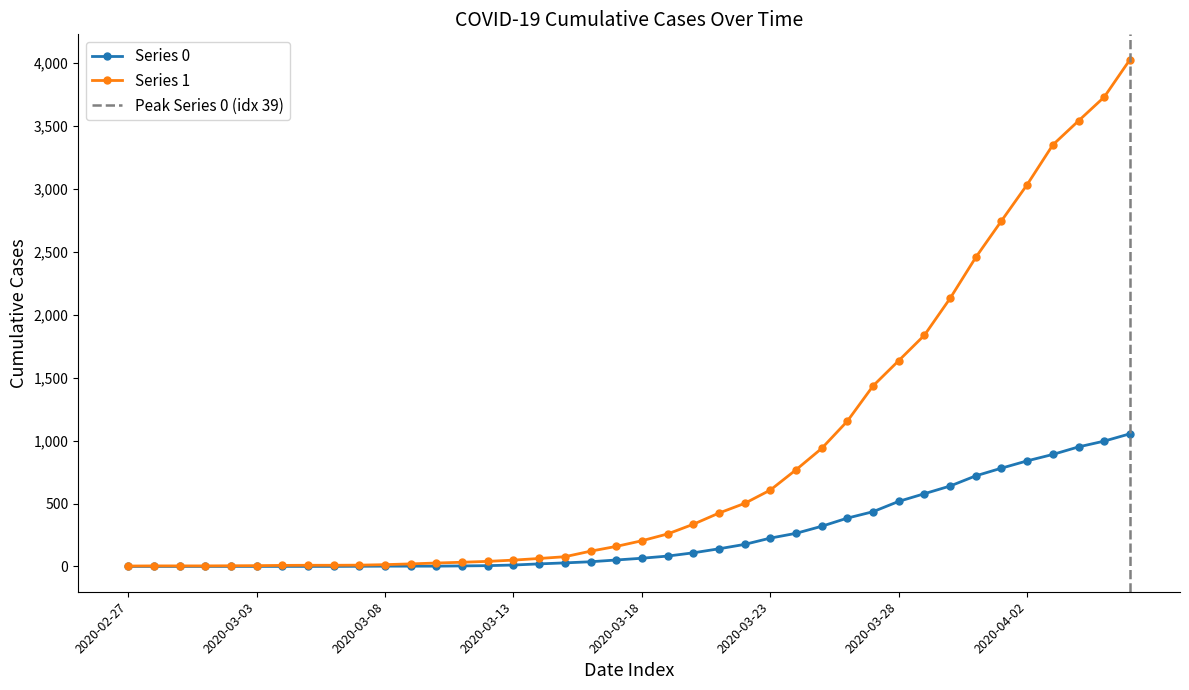

True or false: Series 1 and Series 0 cross at least once.

False